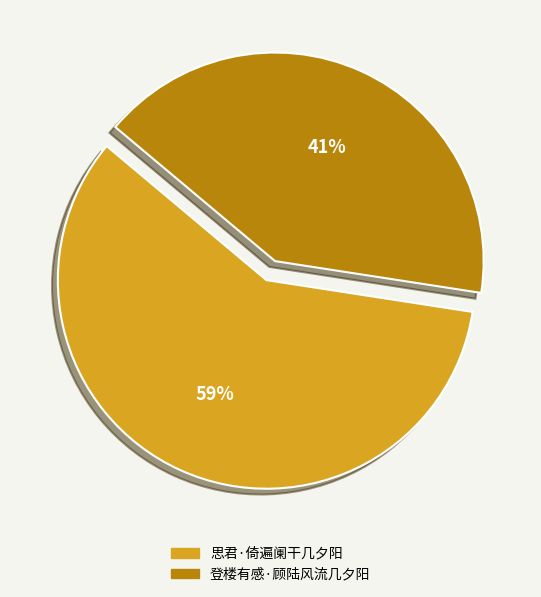

What is the largest slice in the pie chart?

思君·倚遍阑干几夕阳